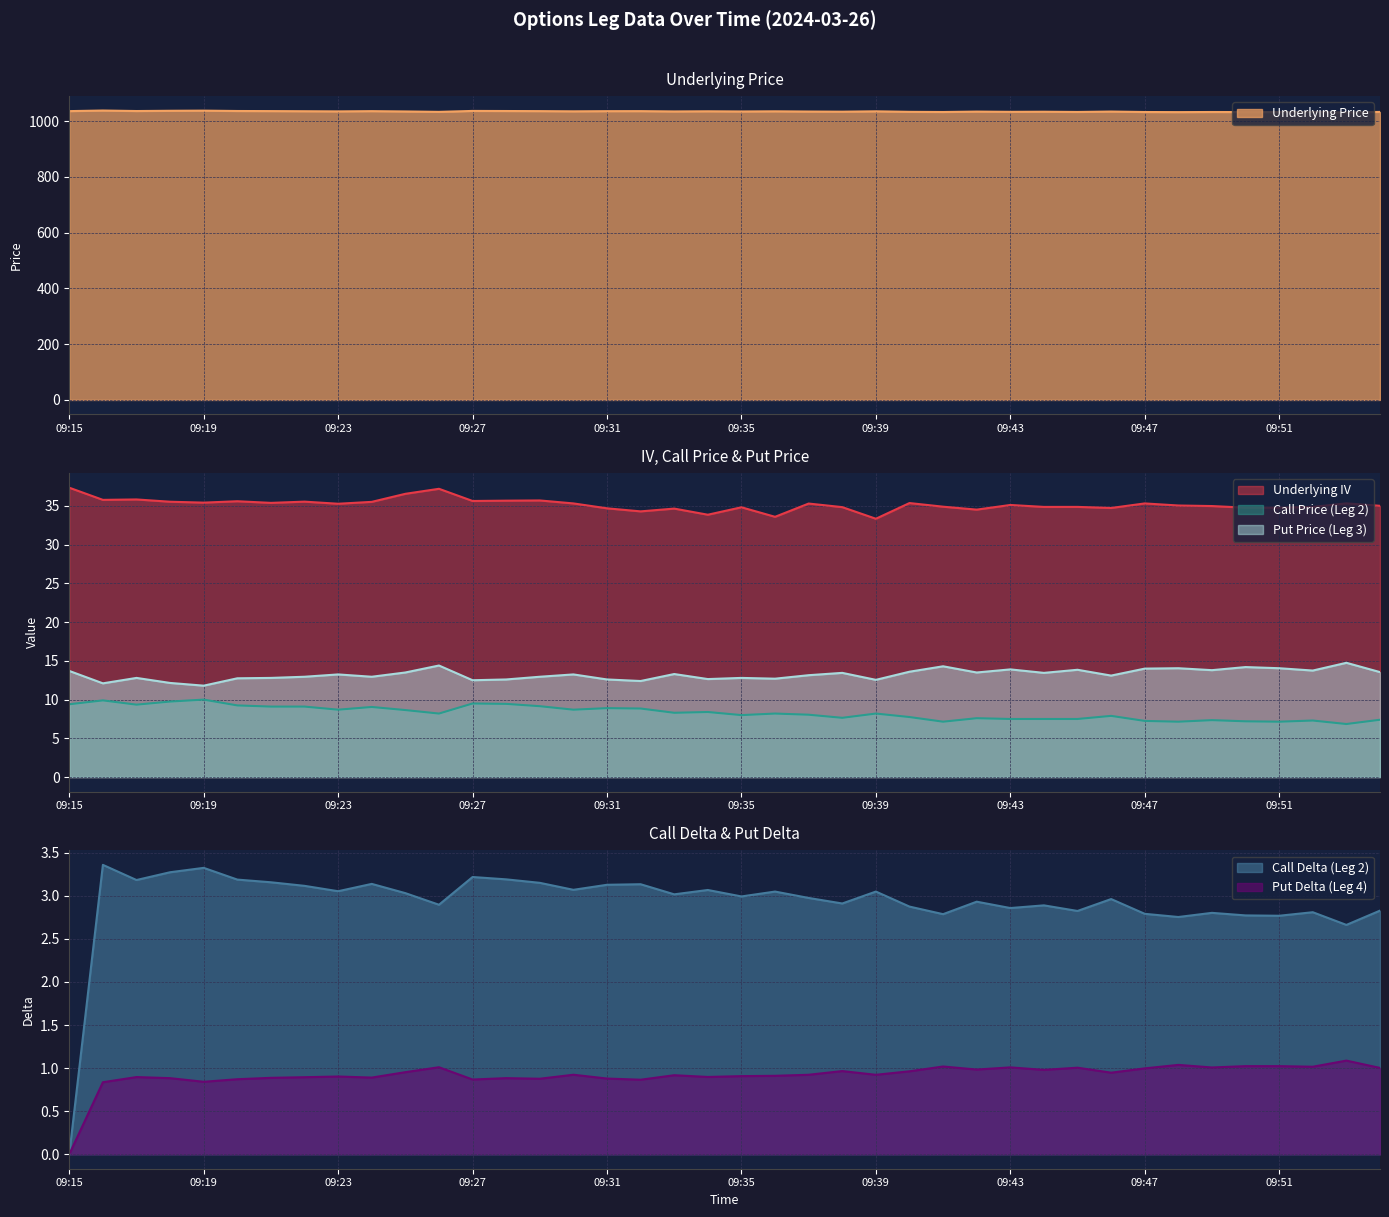

What is the value of the Call Price (Leg 2) point at the 31st from the left?

7.5